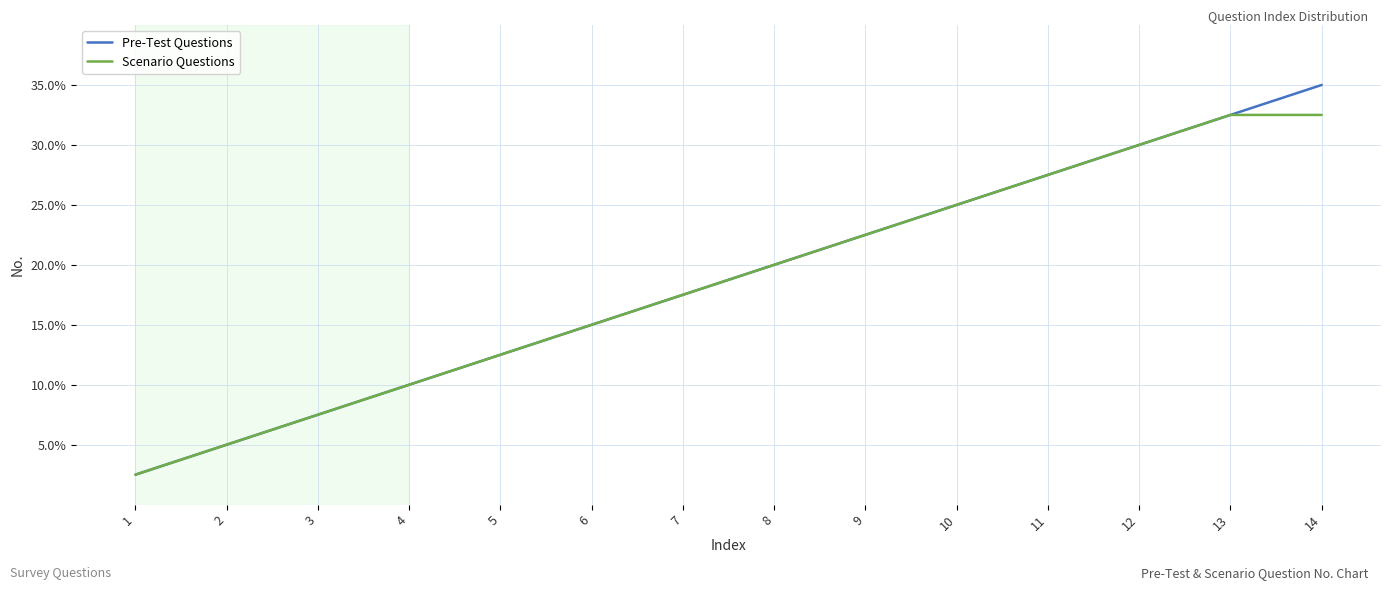

True or false: Pre-Test Questions and Scenario Questions intersect in this chart.

False